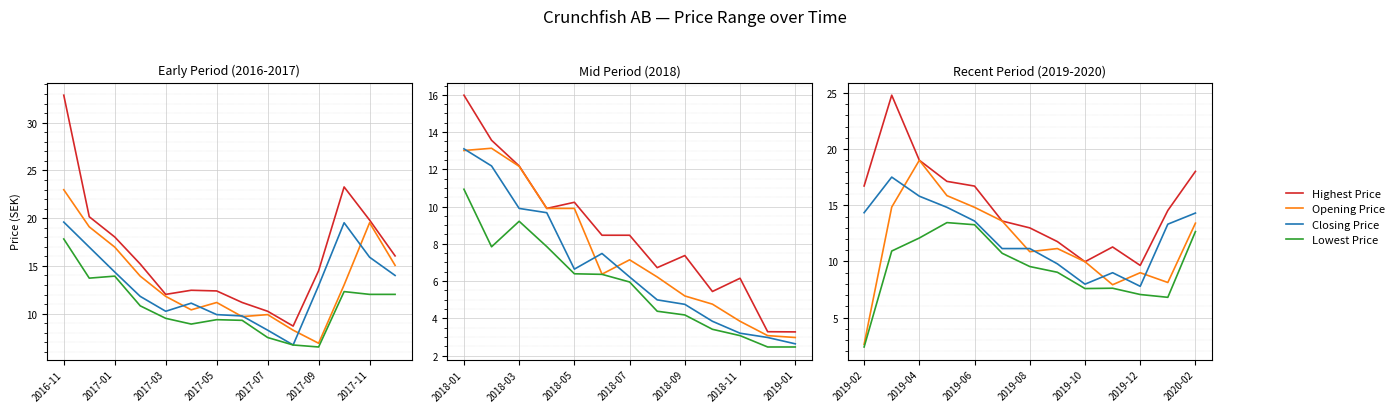

How many interior local peaks does the Opening Price series have?

3